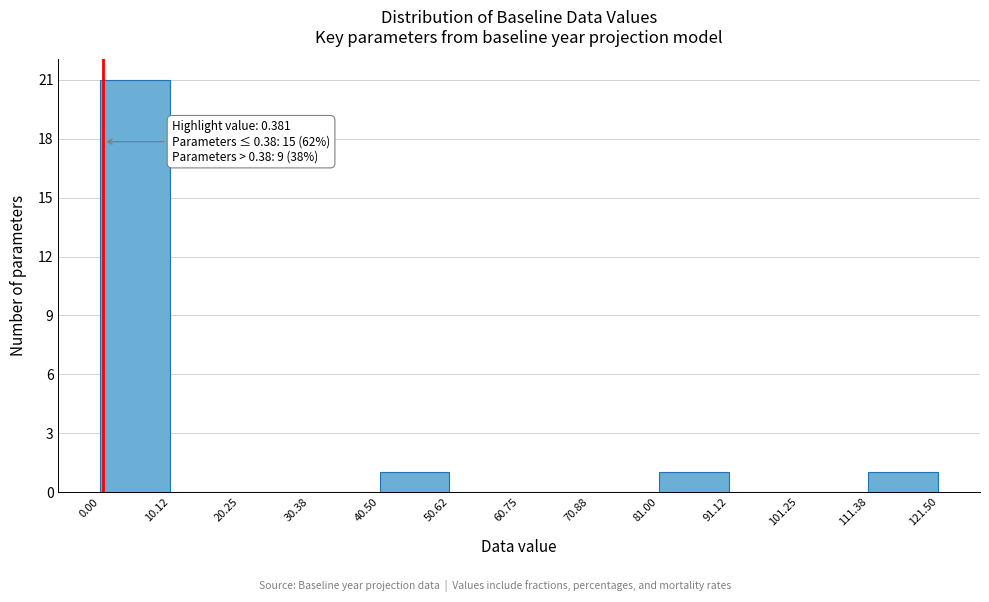

Which range on the x-axis has the tallest bar?

0.00 to 10.12